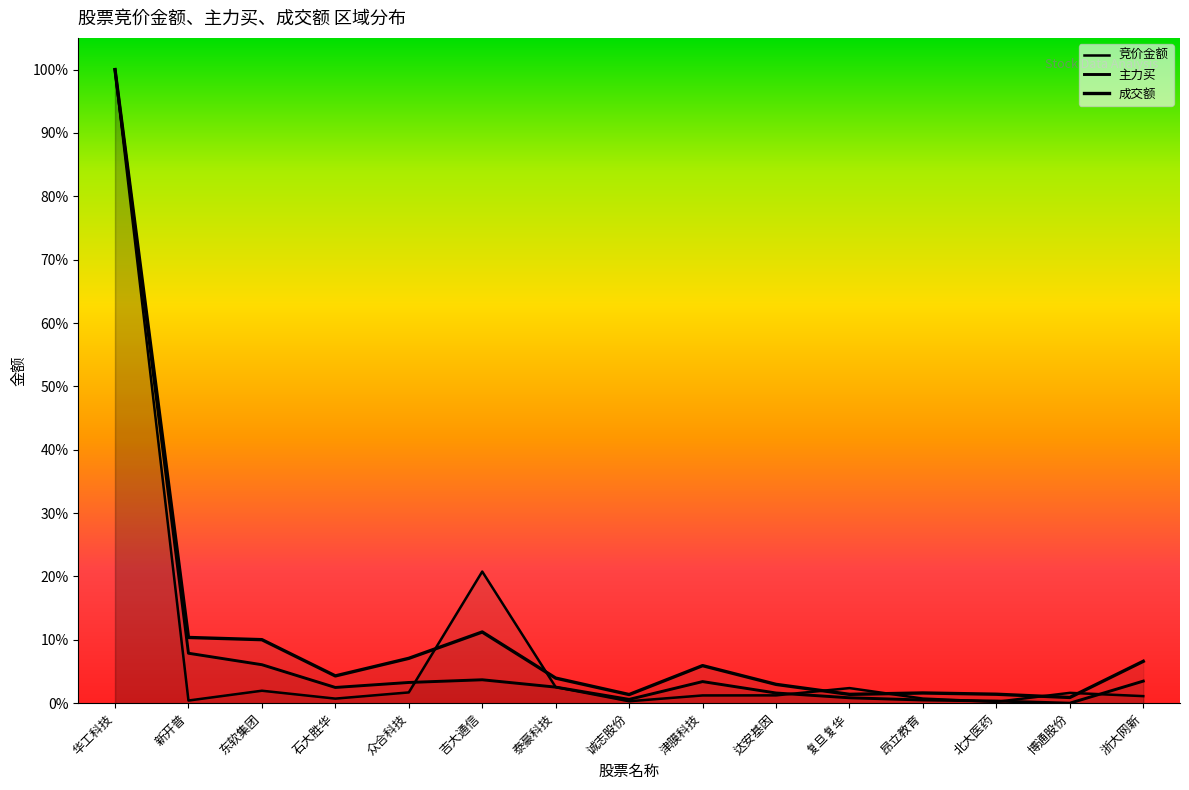

What is the total value across all series at 津膜科技?

0.1